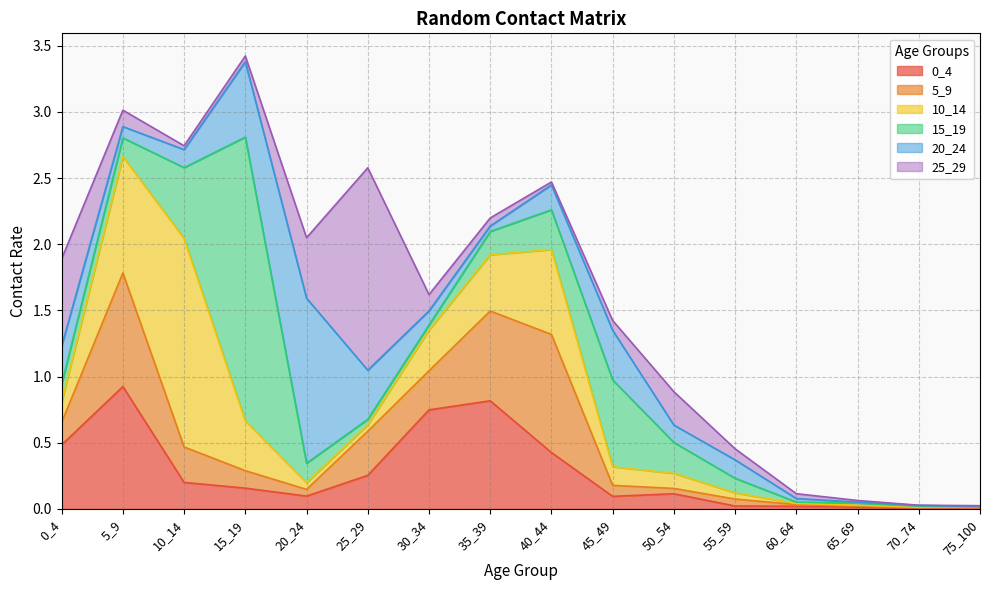

Between 5_9 and 75_100, which is larger?

5_9